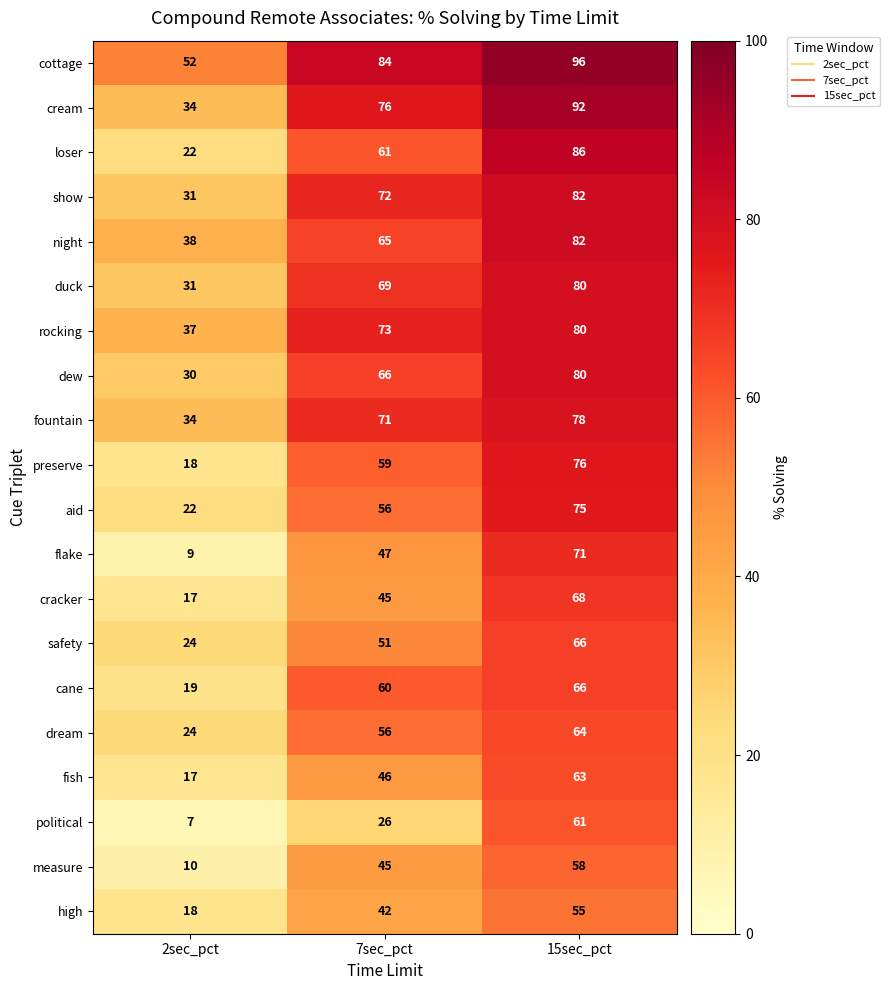

At how many categories does at least one series exceed 75?

2